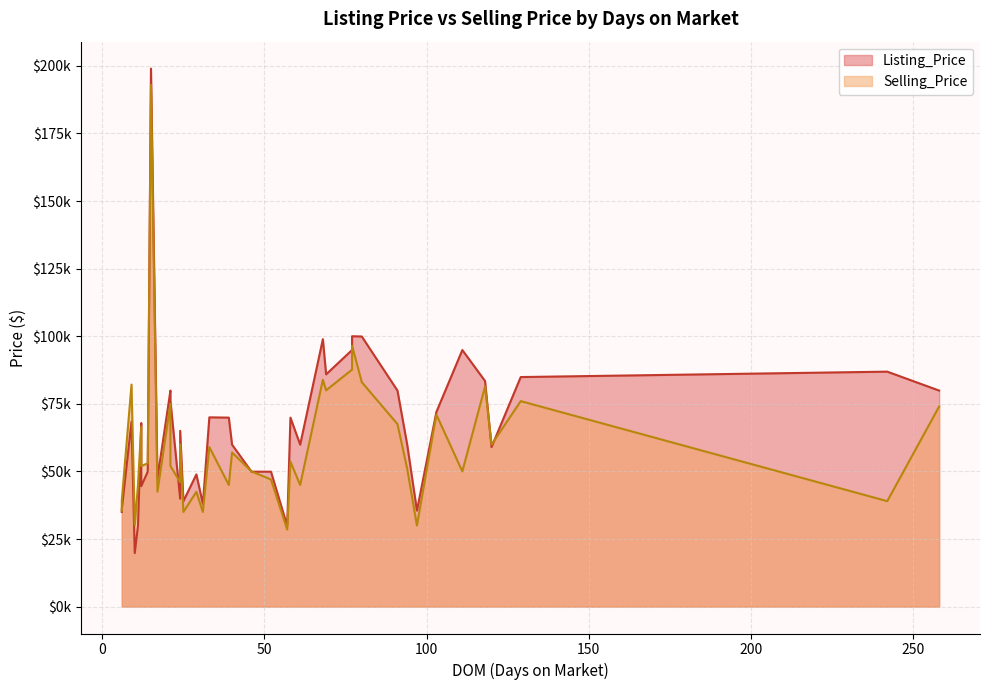

Which series has the widest spread of values?

Listing_Price